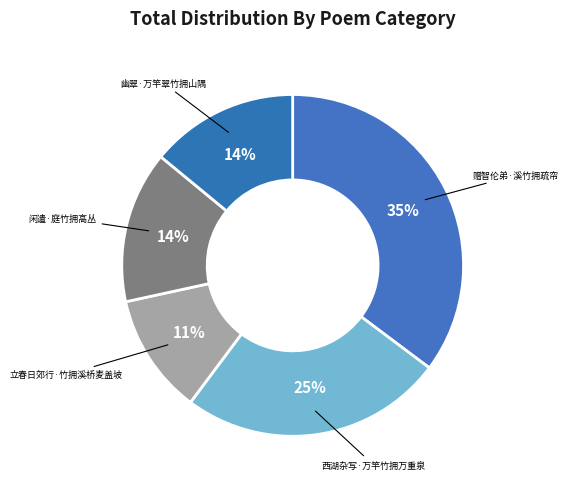

Which slice is the largest?

赠智伦弟·溪竹拥疏帘